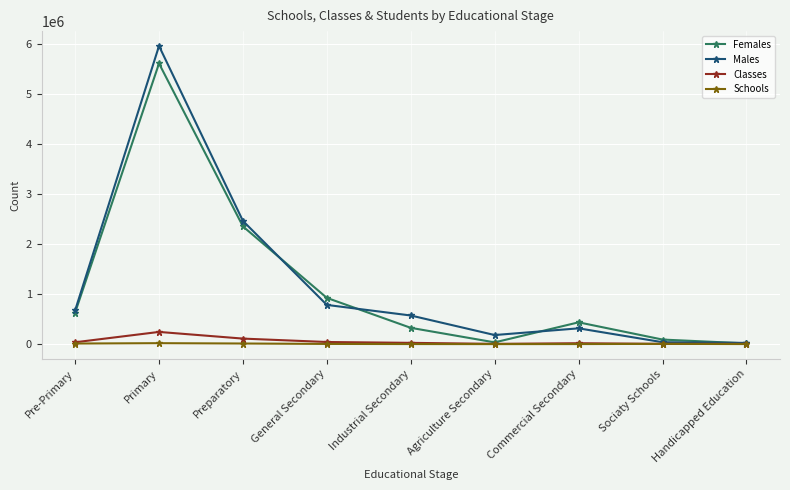

What is the difference between the maximum and minimum values in the Schools series?

18272